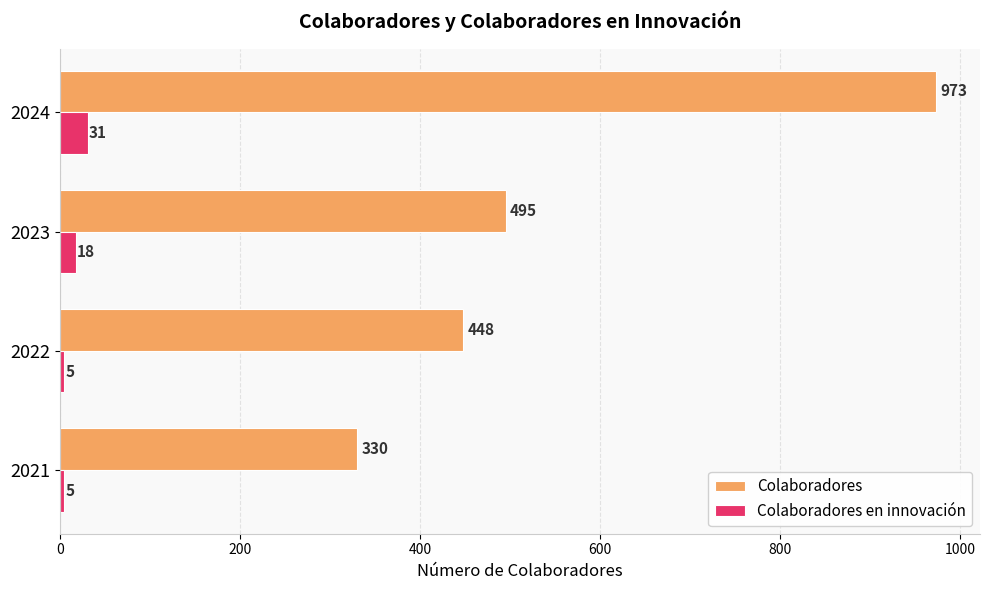

What is the maximum value shown in the chart?

973